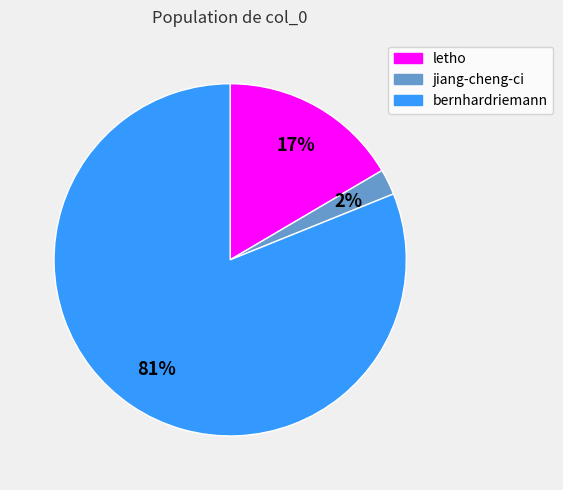

What is the majority slice?

bernhardriemann